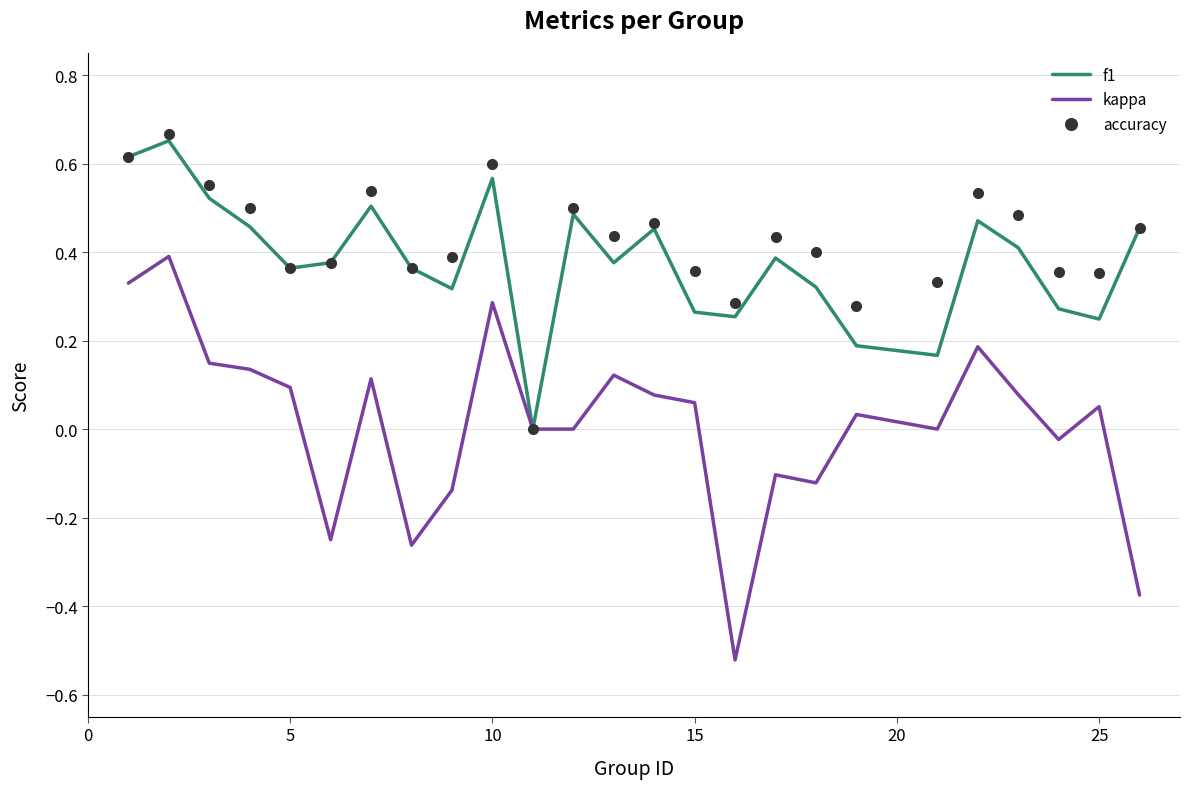

True or false: accuracy has more than 0 points higher than both neighbors.

True